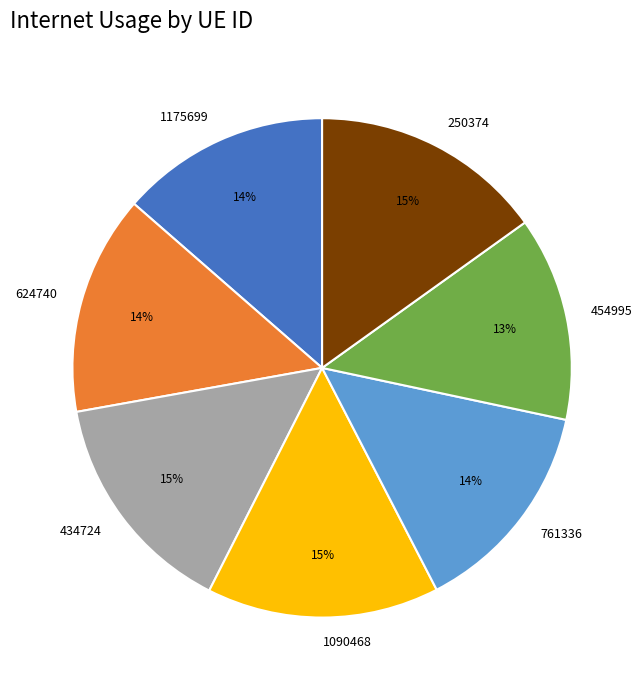

What percentage is the 761336 slice, to the nearest percent?

14%